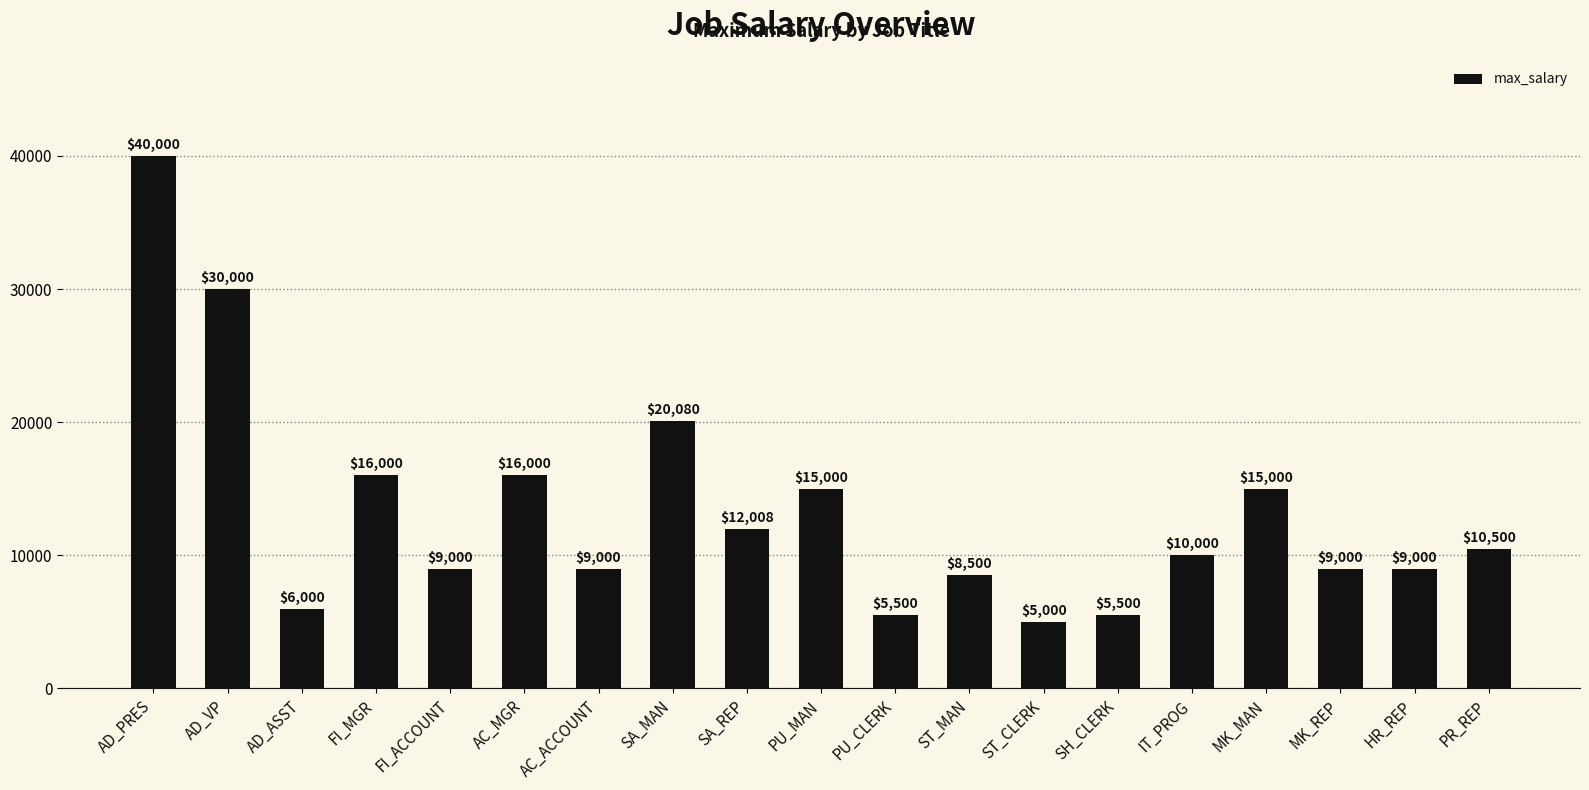

What is the change in value from PU_MAN to PR_REP?

-4500